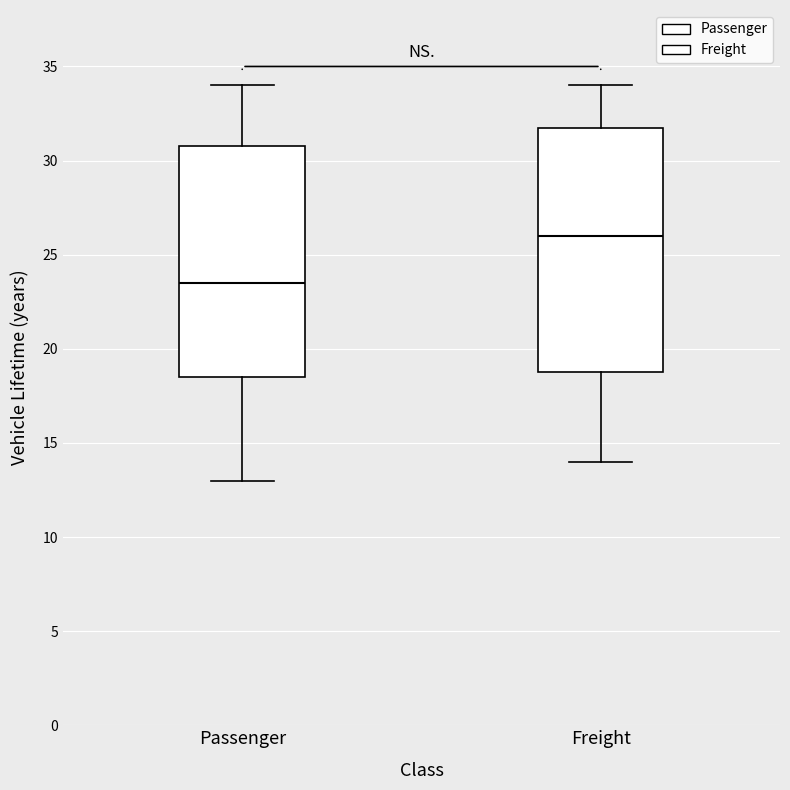

Reading left to right, read every box against the y-axis: the position of its median line, the range the box covers, and the ends of its whiskers. The values are not printed on the chart, so give them approximately, as read against the axis.

Passenger: median 23.5, box 18.5 to 31.0, whiskers 13.0 to 34.0
Freight: median 26.0, box 19.0 to 32.0, whiskers 14.0 to 34.0